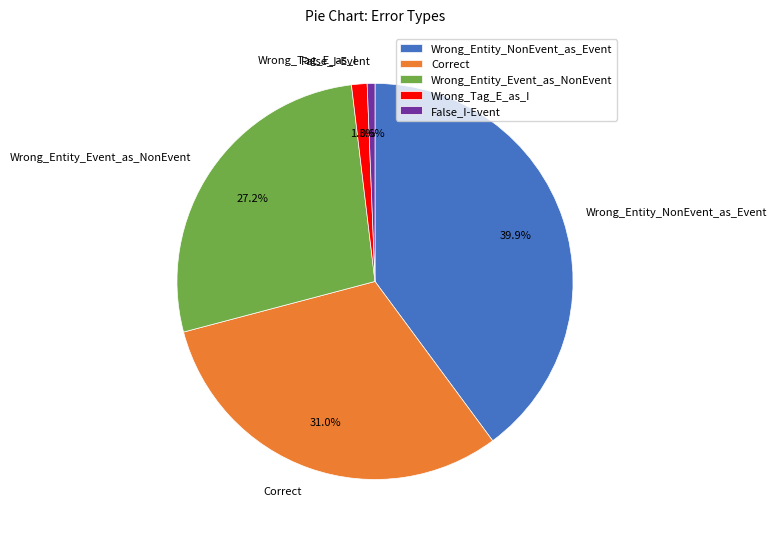

Approximately how many times larger is the value at Wrong_Entity_Event_as_NonEvent compared to Correct?

0.9